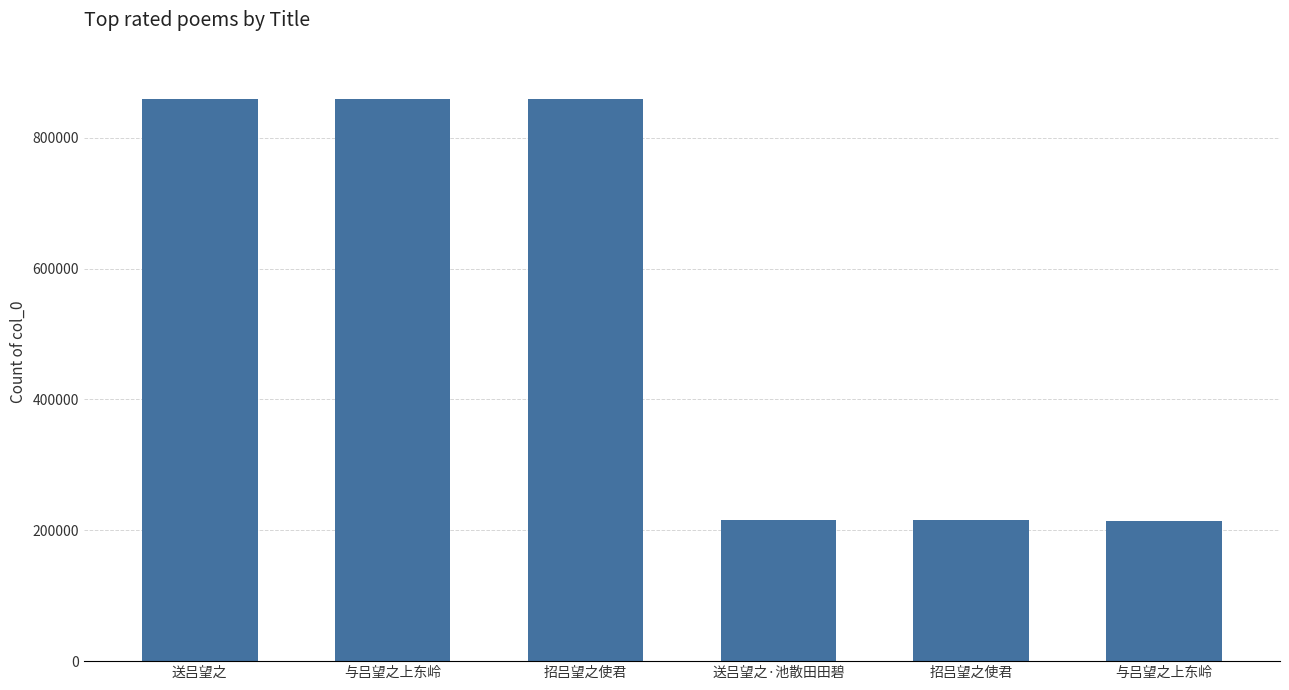

Which label corresponds to the smallest value in the chart?

与吕望之上东岭